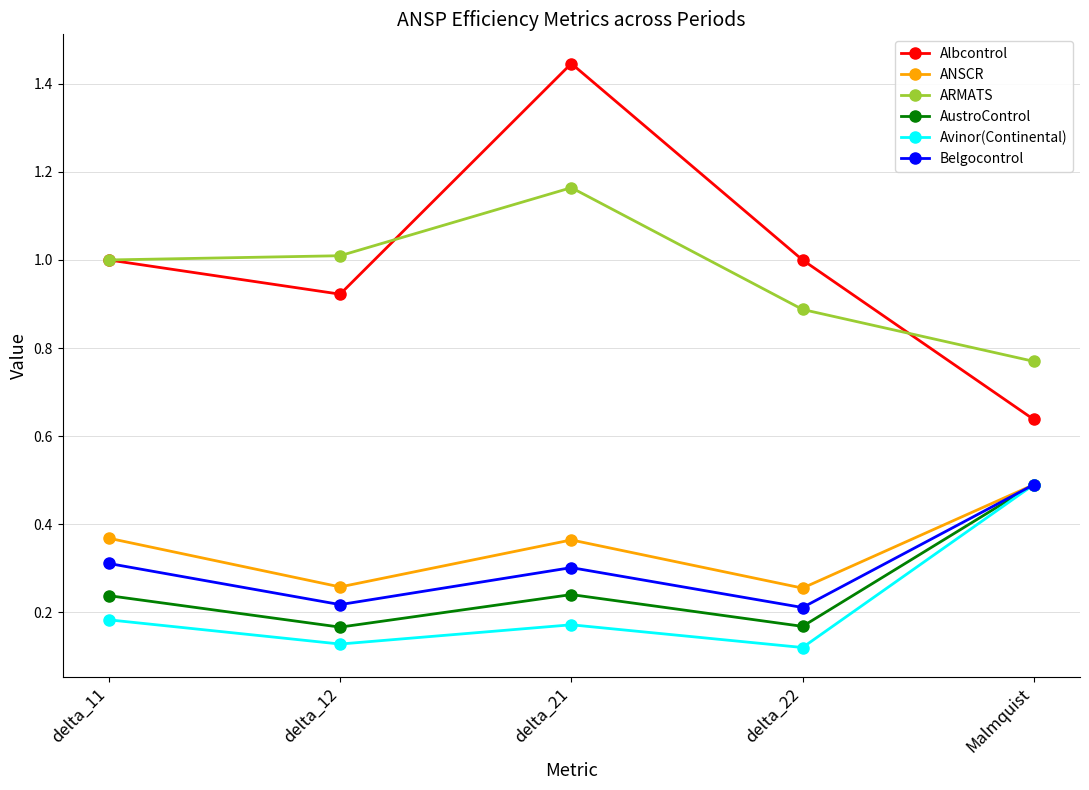

What is the label of the 5th point from the right?

delta_11